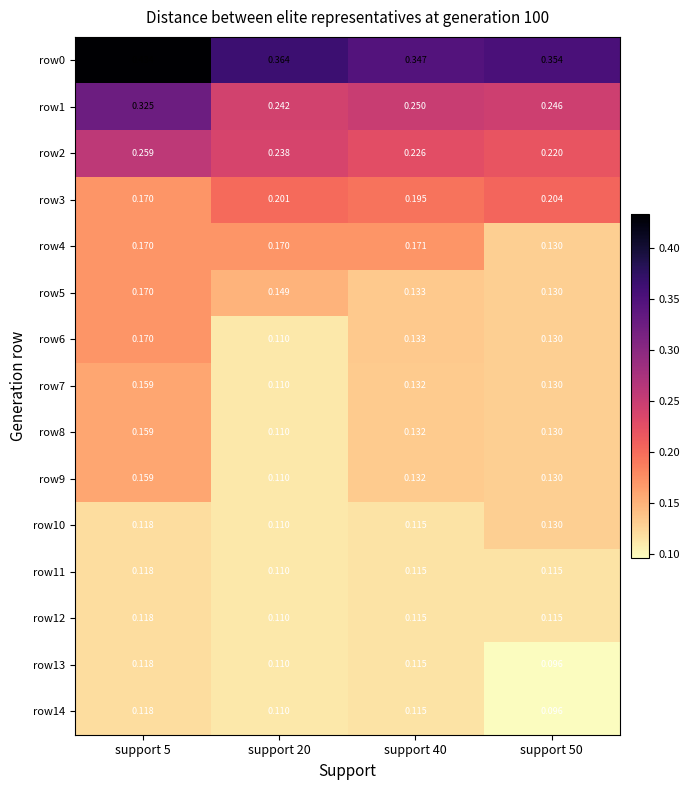

Is the value of row3 at support 20 greater than the value of row4 at support 40?

Yes